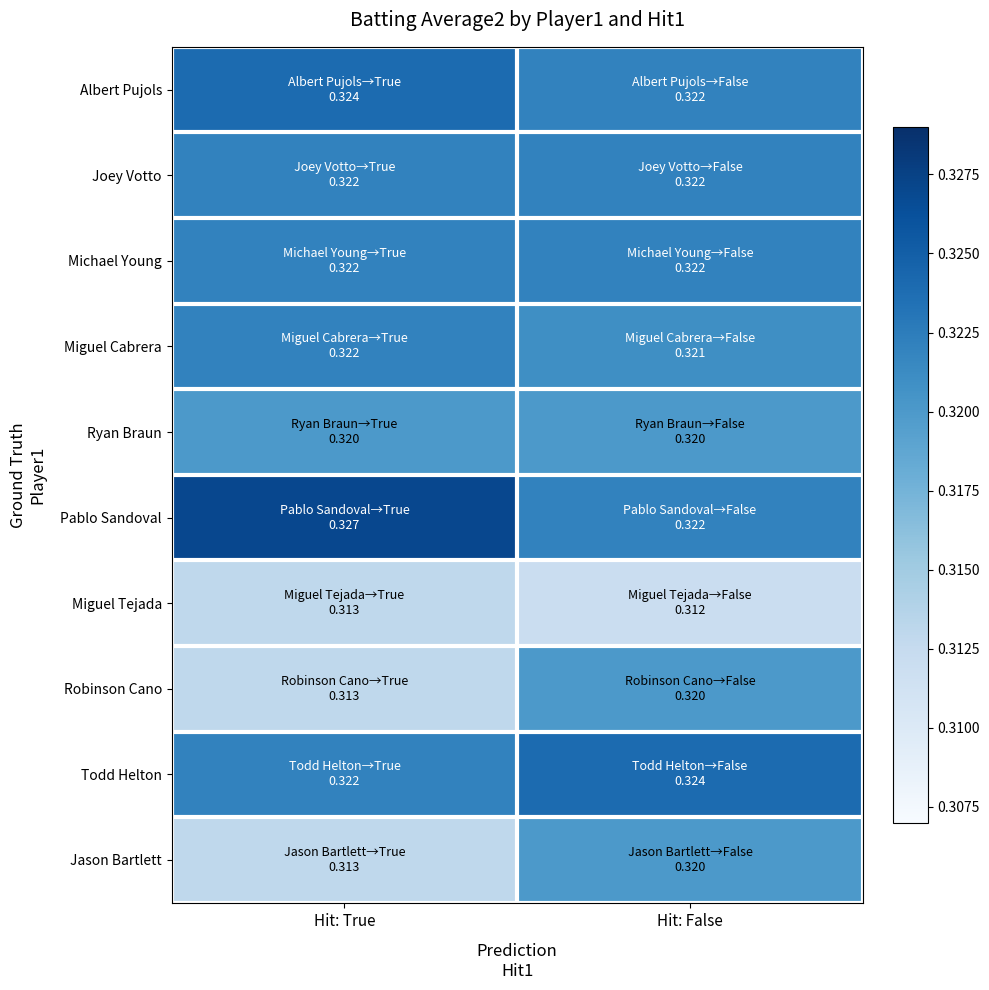

At Hit: True, list the series in order from largest to smallest.

Pablo Sandoval, Albert Pujols, Joey Votto, Michael Young, Miguel Cabrera, Todd Helton, Ryan Braun, Miguel Tejada, Robinson Cano, Jason Bartlett